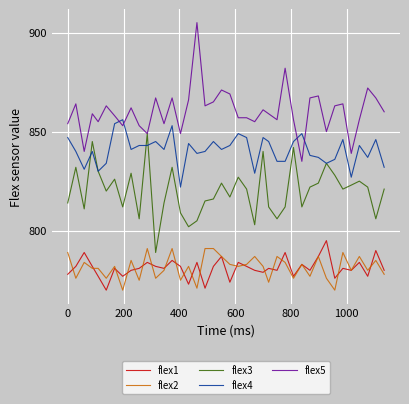

Rank the series by their maximum value, from highest to lowest.

flex5, flex4, flex3, flex1, flex2